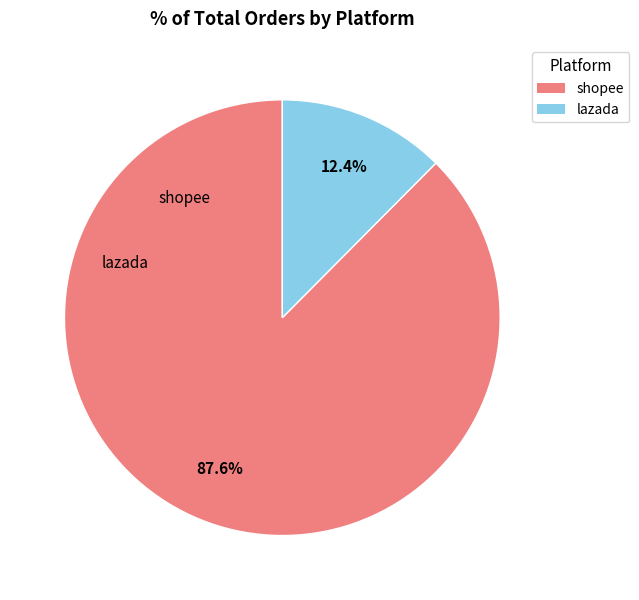

Which category accounts for the majority?

shopee